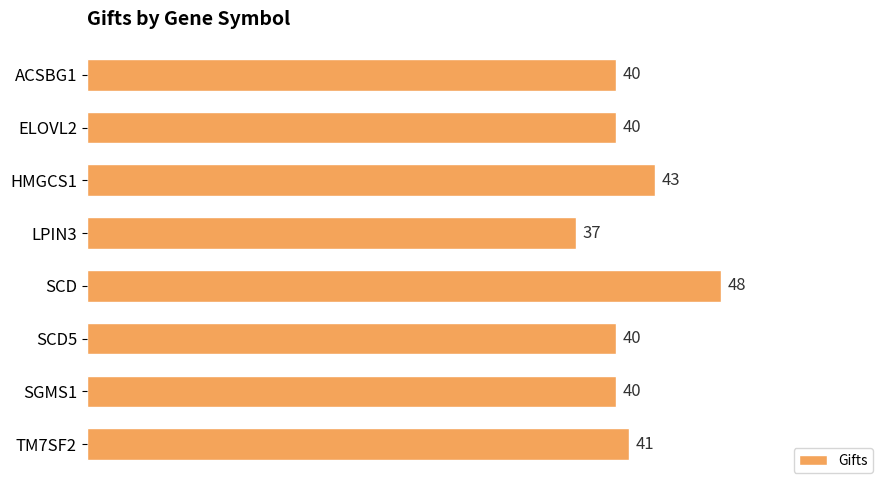

What position from the bottom is ACSBG1?

8